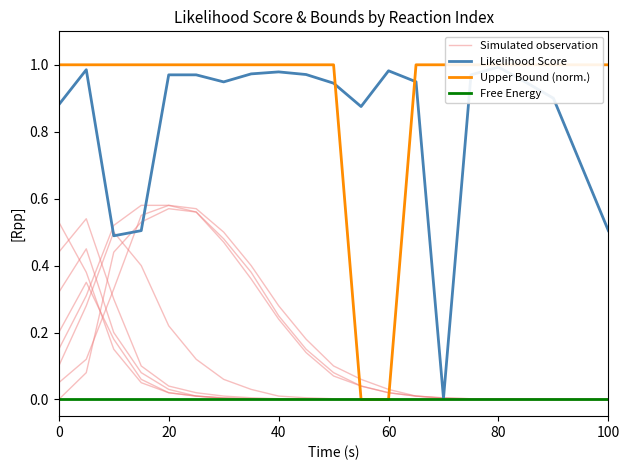

What position from the left is 40?

3